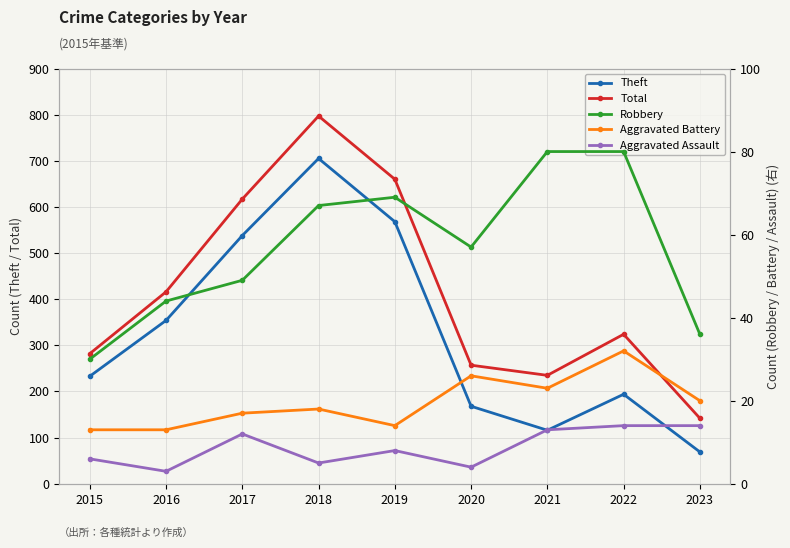

At which category does the chart reach its minimum across all series?

2016